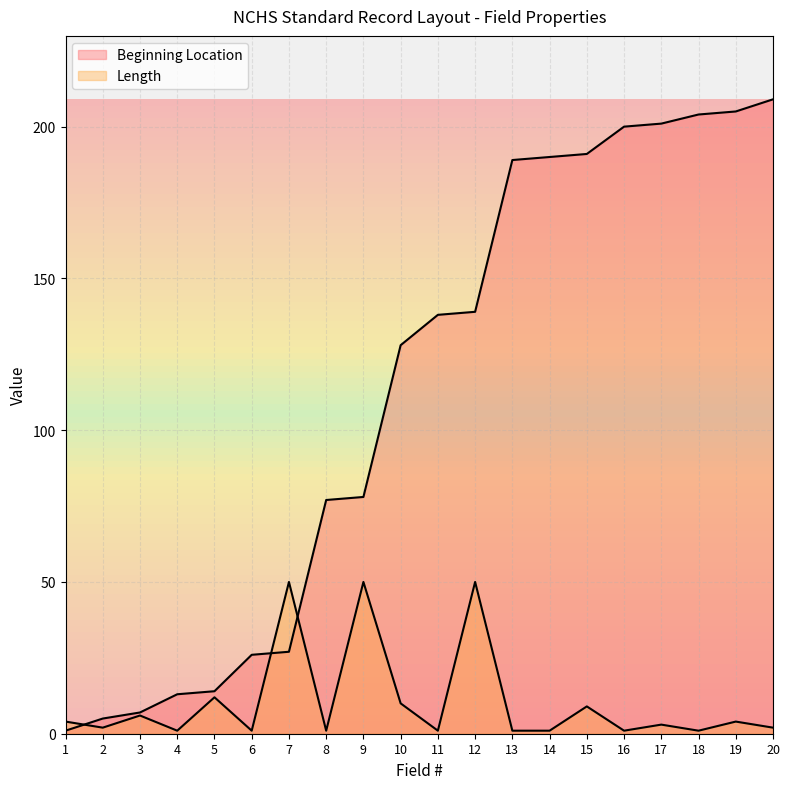

How many distinct data groups are displayed?

2